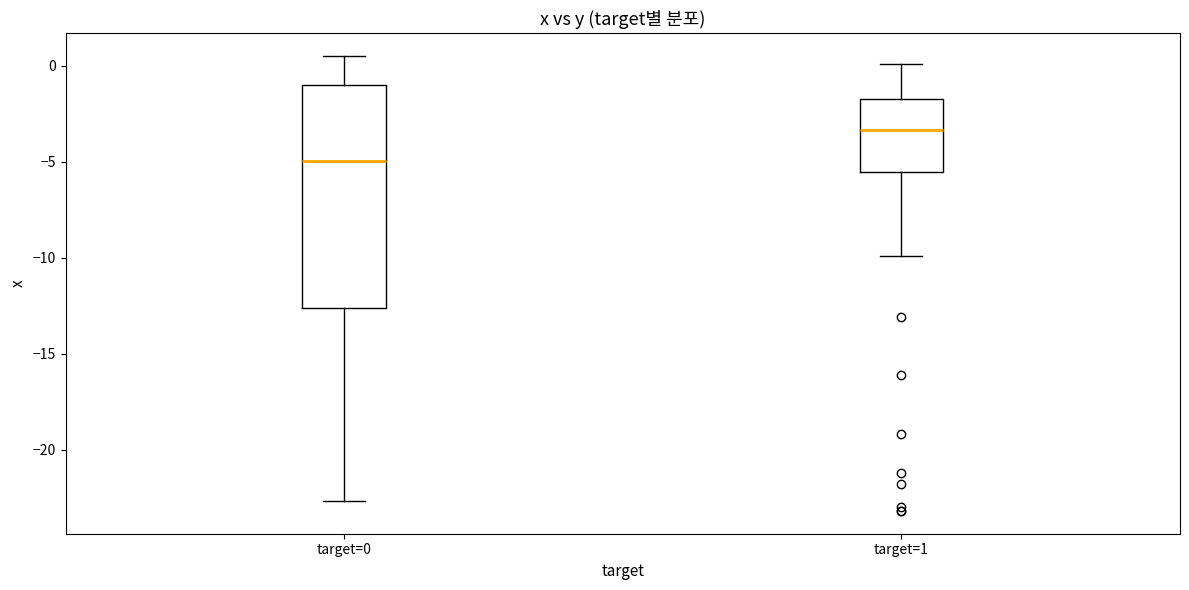

Which box's median line is the lowest?

target=0